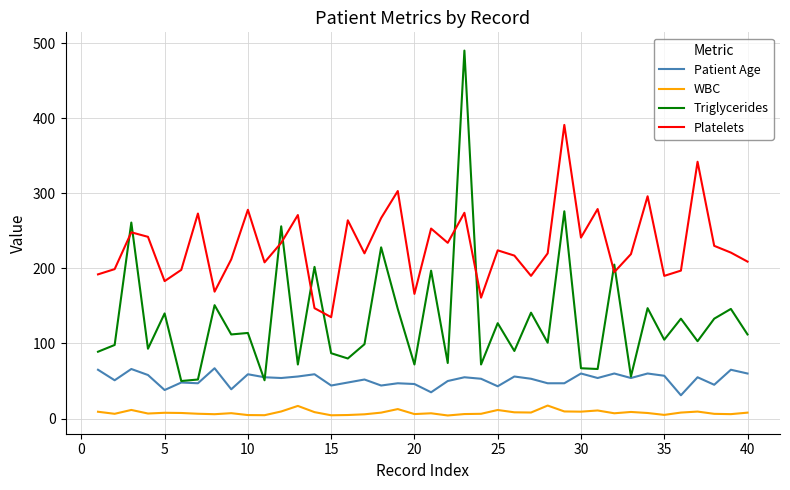

What are all the series names shown in the legend?

Patient Age, WBC, Triglycerides, Platelets